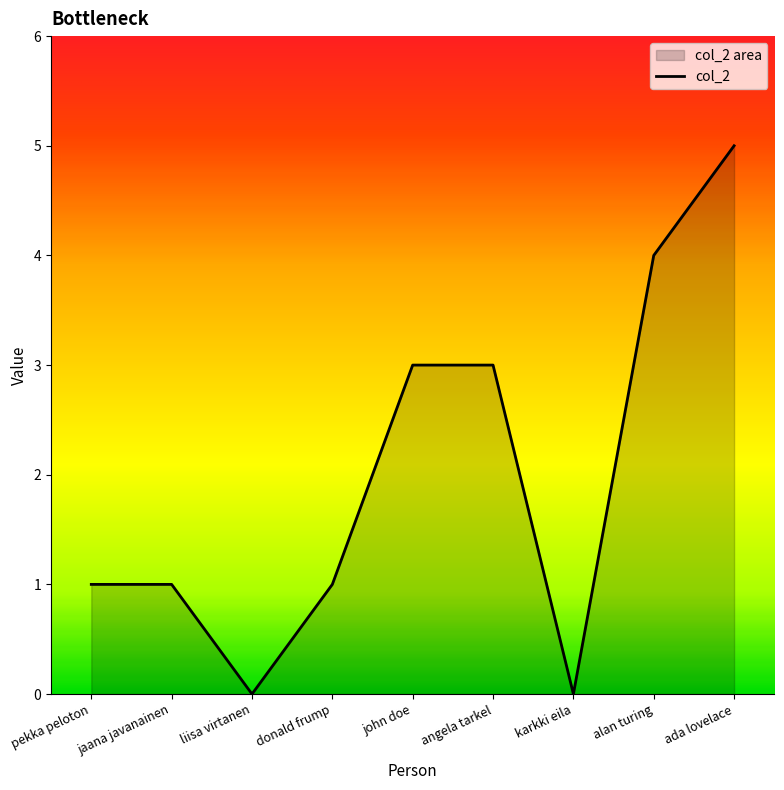

How many lines are shown in the chart?

1